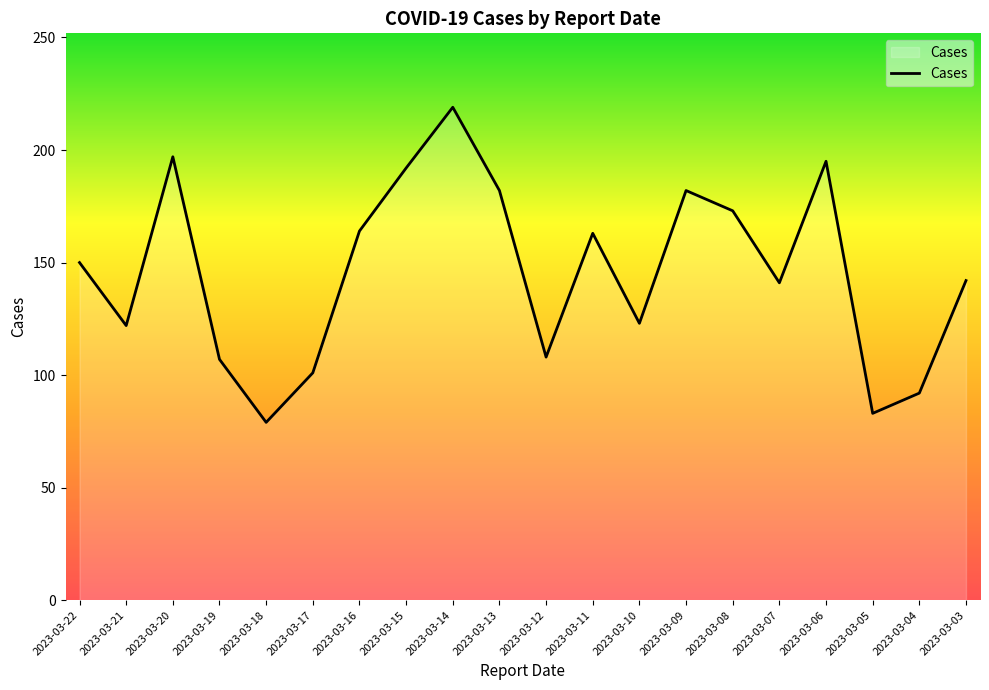

True or false: the data shows 79 at 2023-03-18.

True